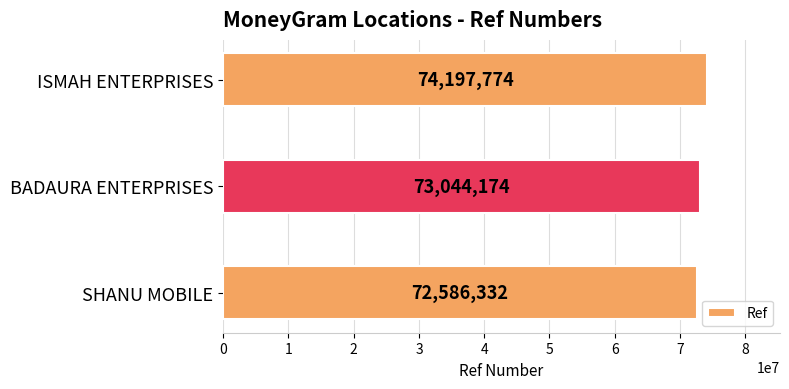

The chart shows a value of 42601654 at ISMAH ENTERPRISES. True or false?

False